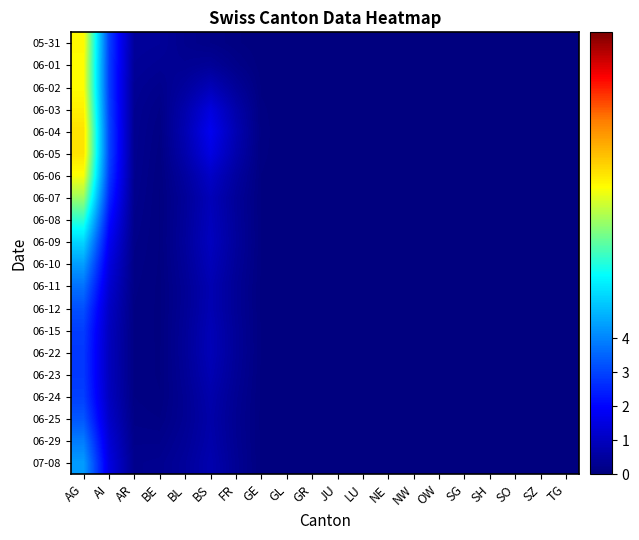

How many series are shown in this chart?

20